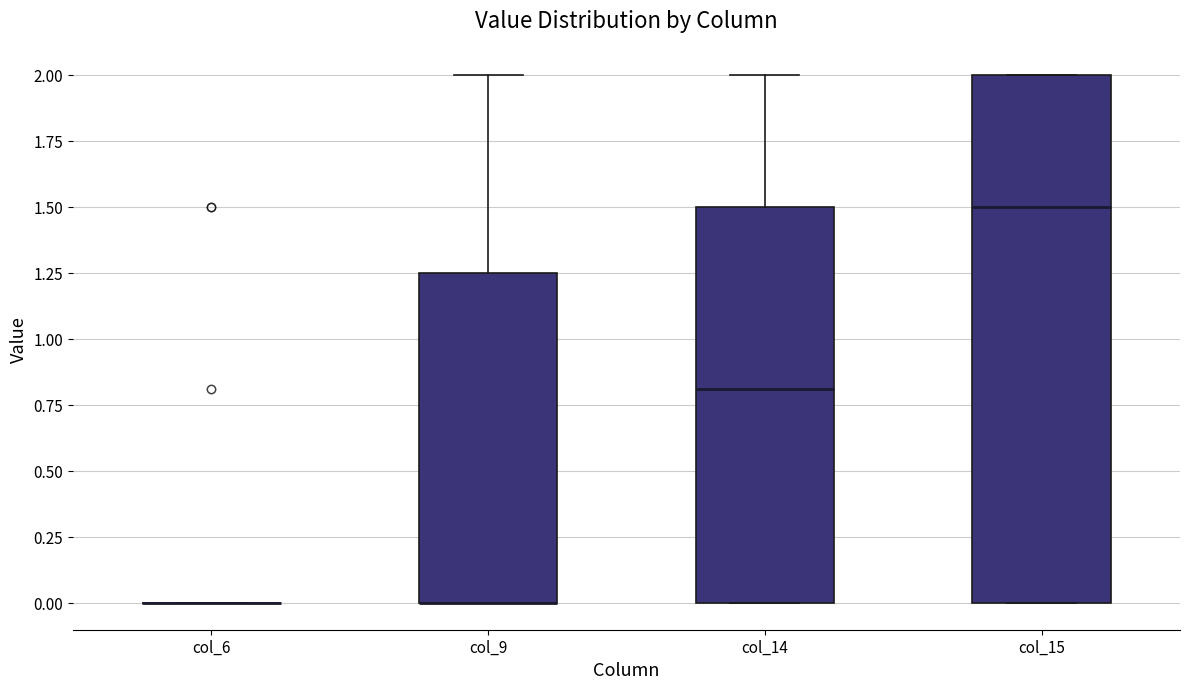

Where does the median line of the box for col_15 sit on the y-axis? The values are not printed on the chart, so give them approximately, as read against the axis.

1.50